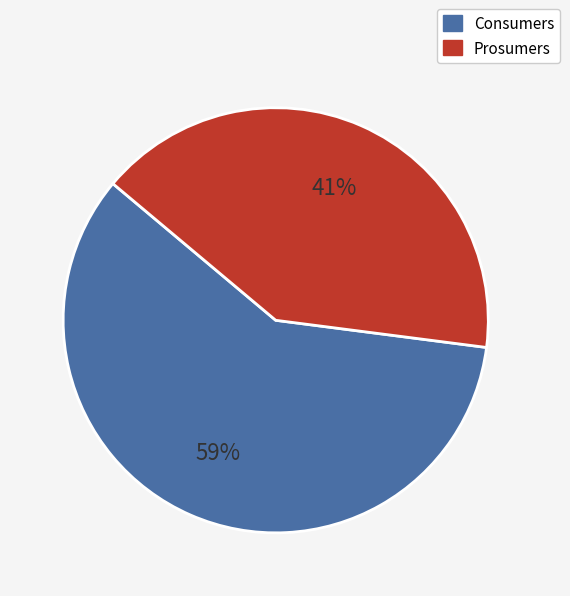

Rank the categories by value from highest to lowest.

Consumers, Prosumers